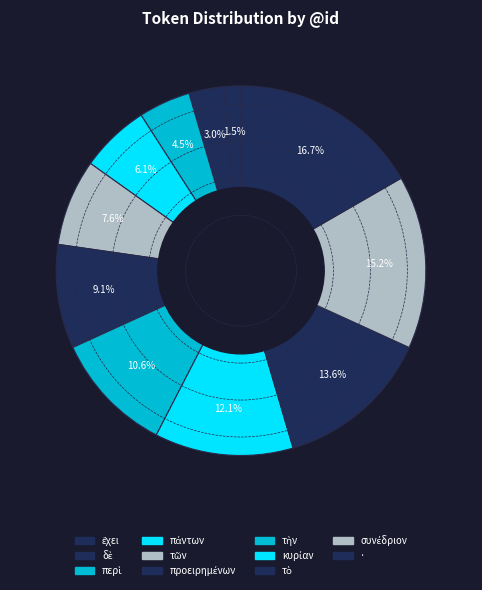

How many segments does this pie chart have?

11